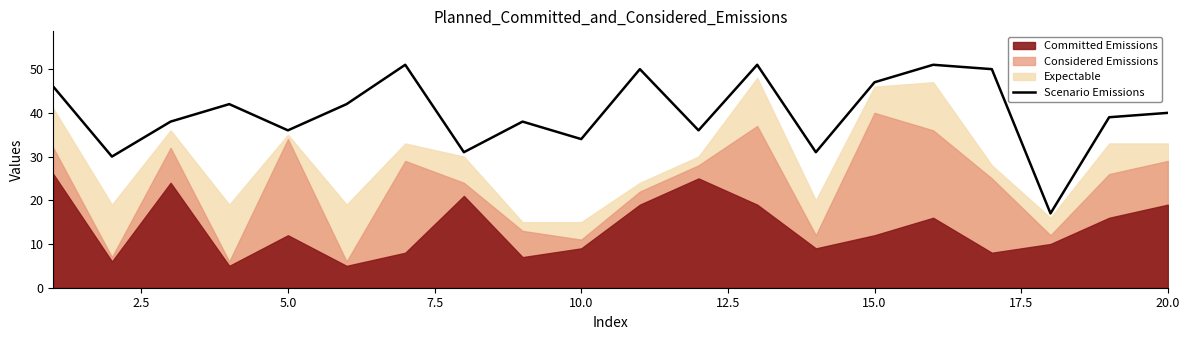

How many points are lower than both their immediate neighbors (excluding endpoints)?

7